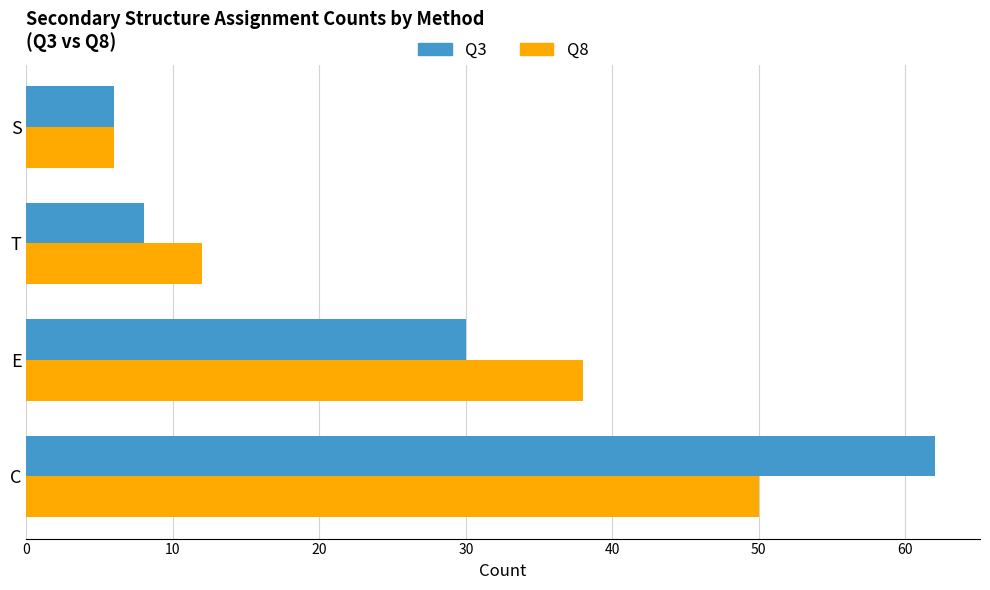

What is the difference between the maximum and minimum values in the Q3 series?

56